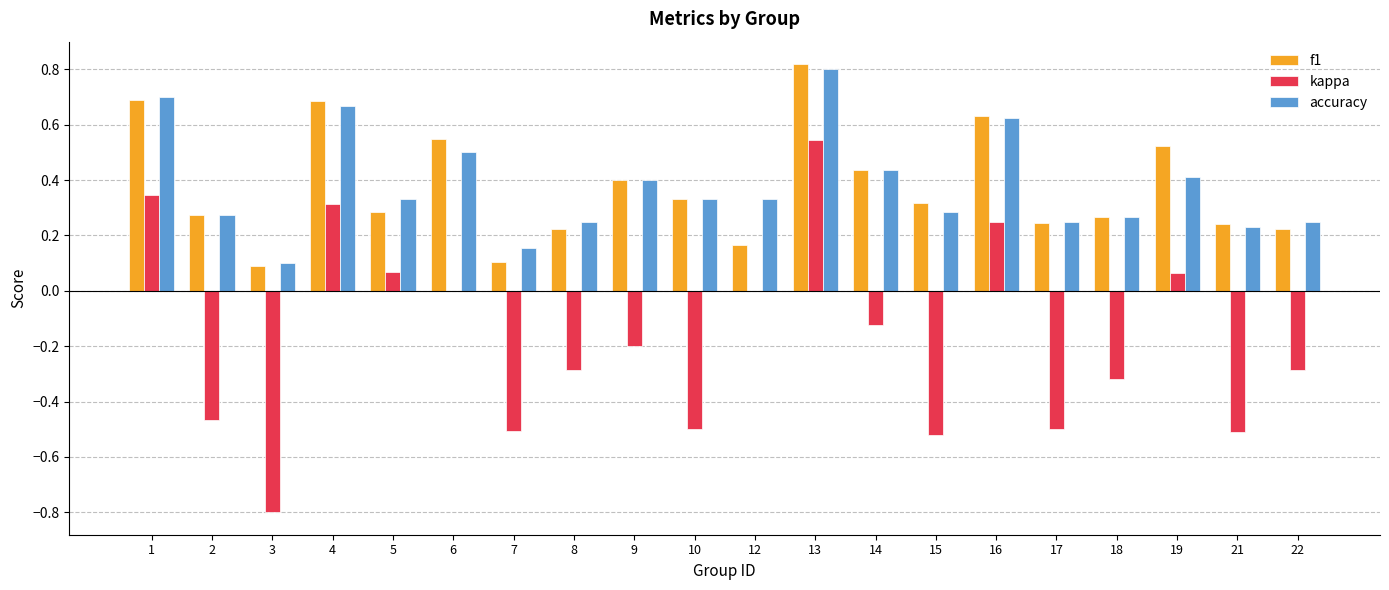

What is the total value across all series at 16?

1.5